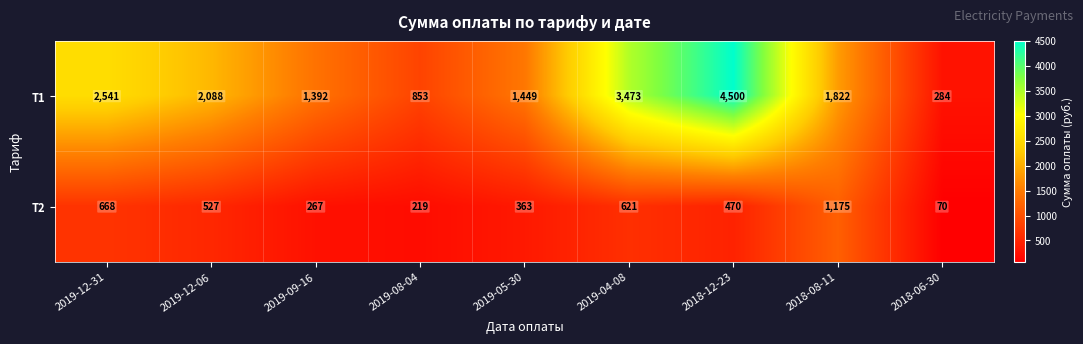

What is the spread (max minus min) of values at 2018-06-30?

214